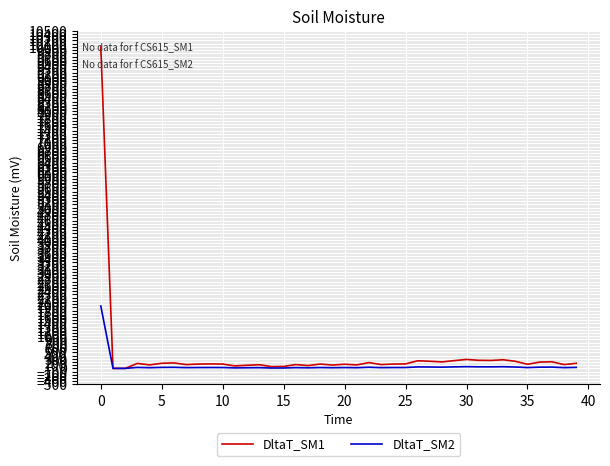

Does the chart have visible grid lines?

Yes